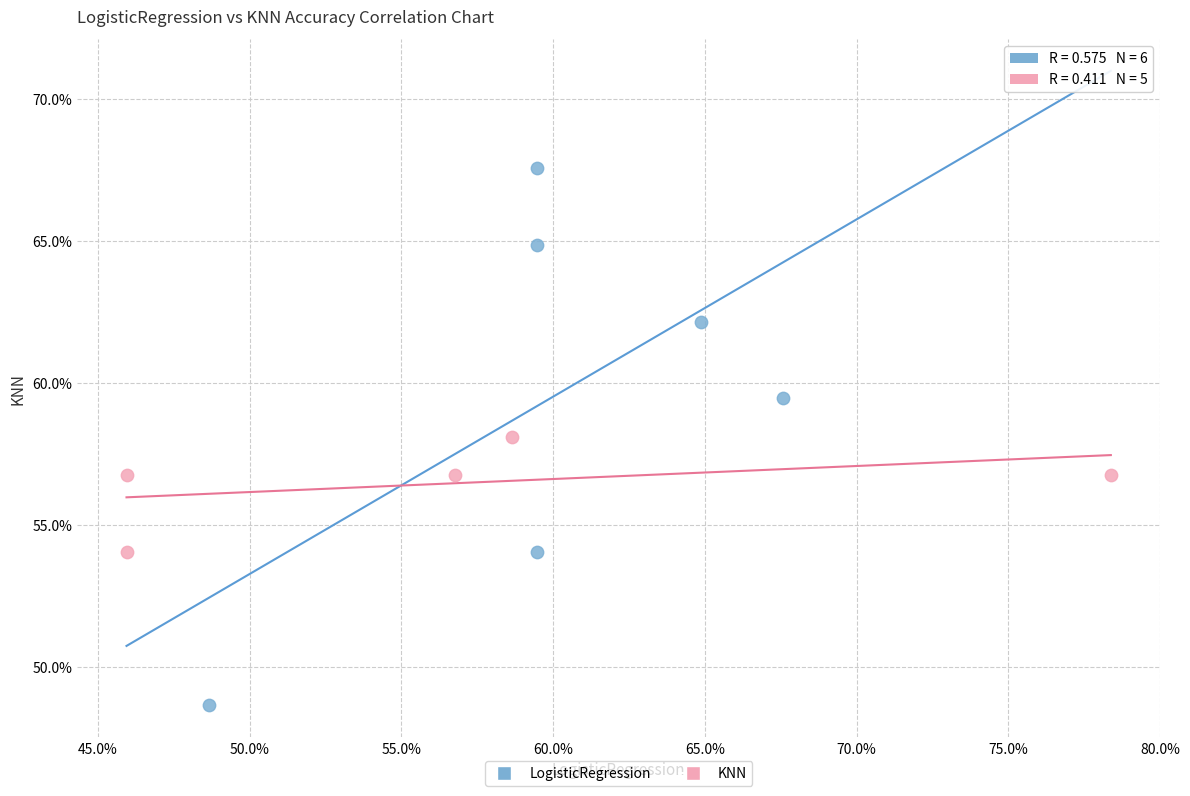

What are all the series names shown in the legend?

LogisticRegression, KNN